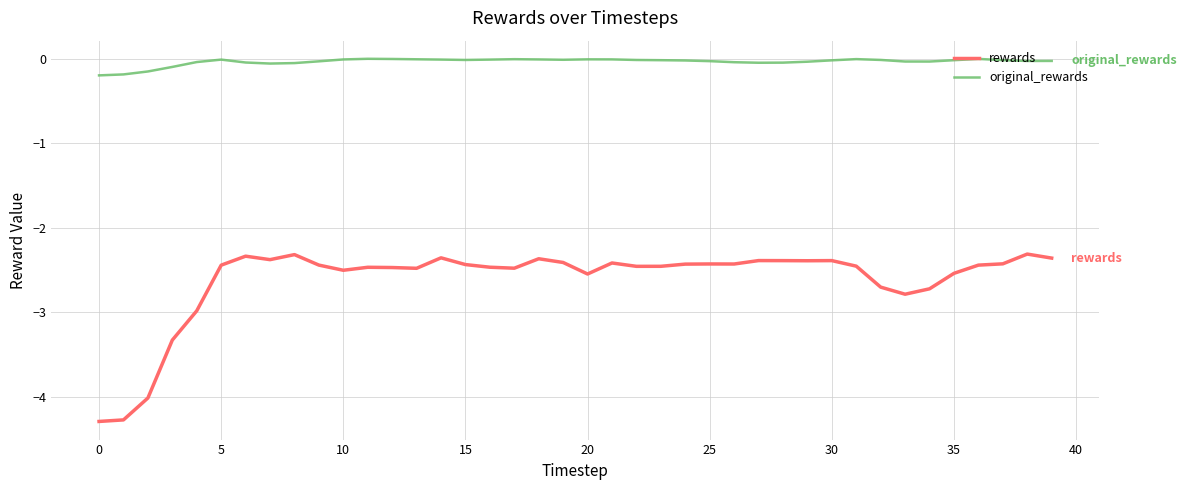

Count the number of categories in the chart.

40